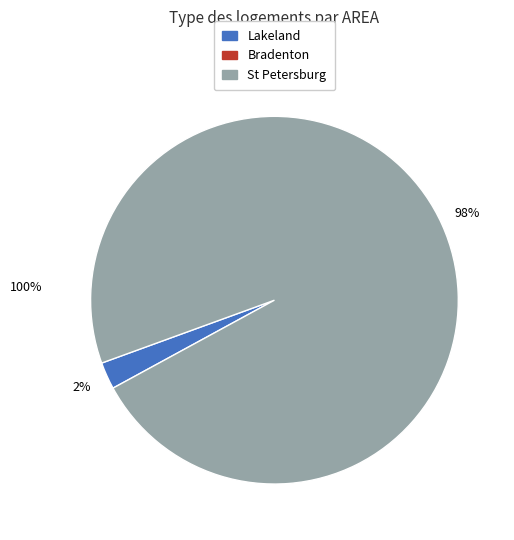

Does any single category account for the majority?

Yes